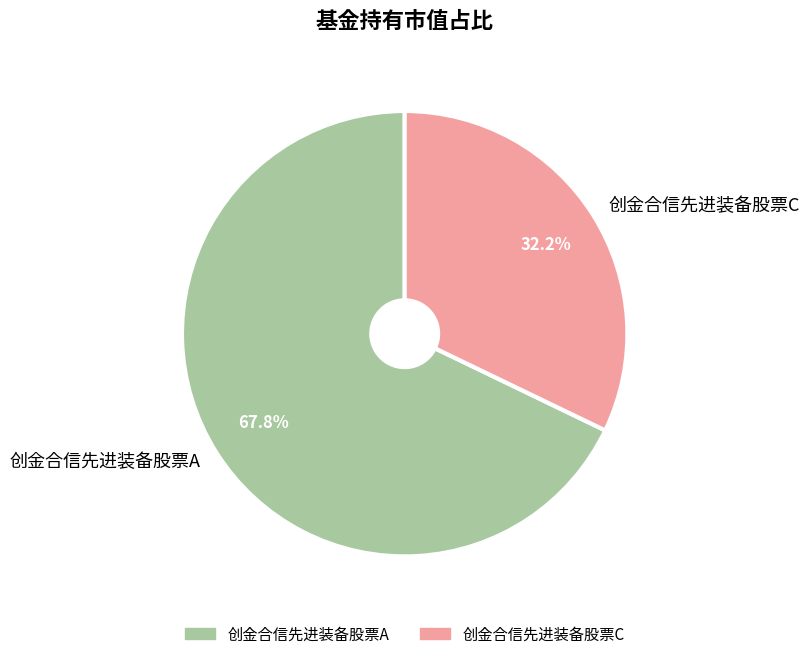

To the nearest percent, what is the difference between the largest and smallest slice percentages?

36%